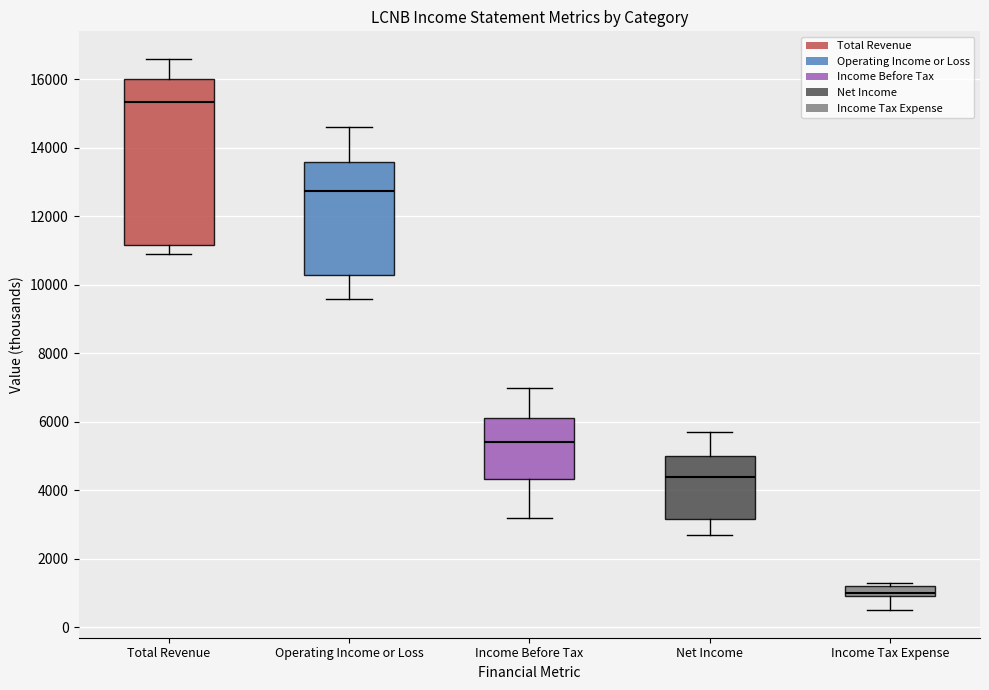

Which box is the tallest, from its lower edge to its upper edge?

Total Revenue